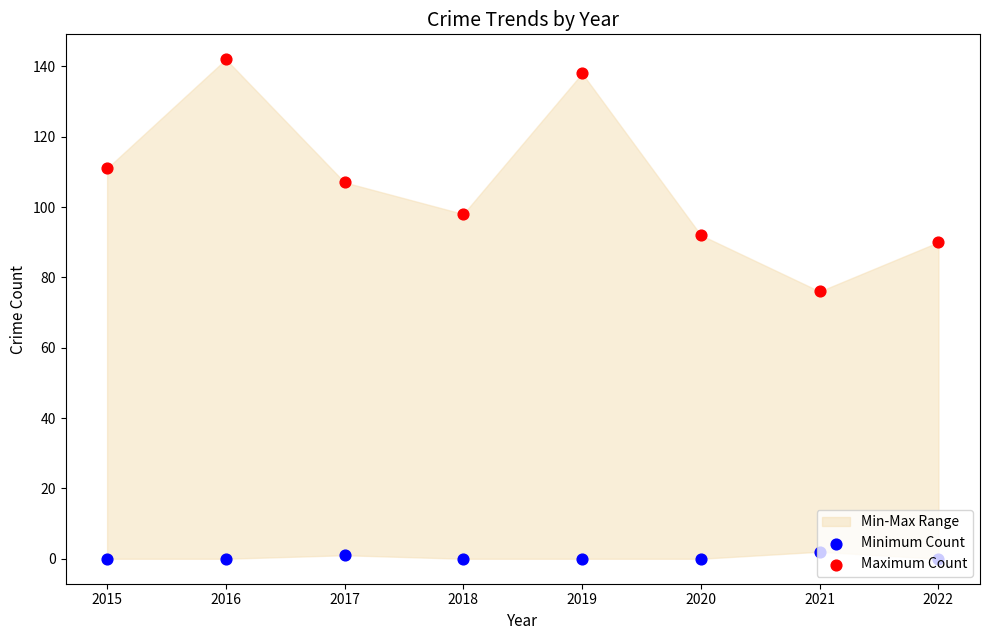

Is the value of Minimum Count at 2017 greater than the value of Maximum Count at 2015?

No